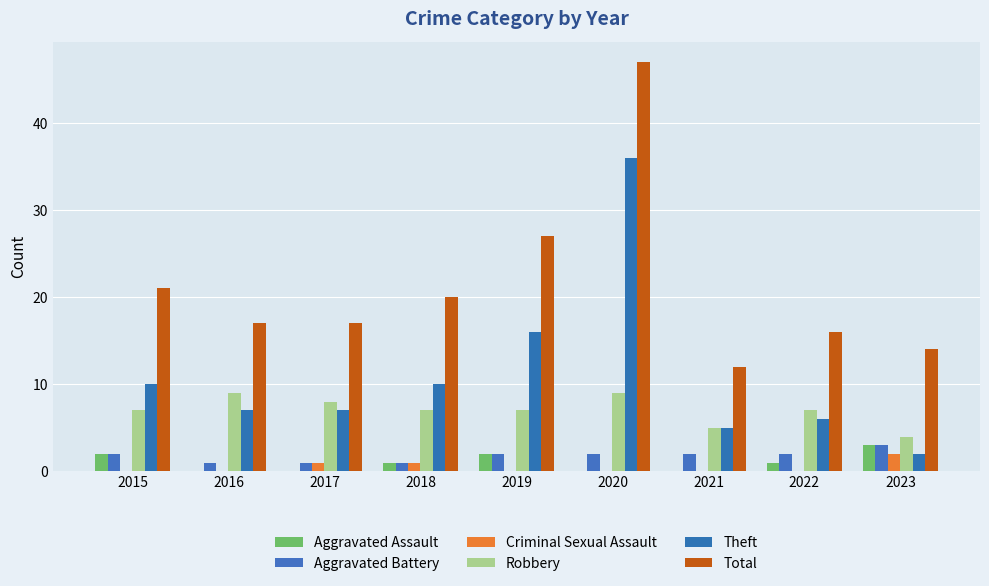

What is the difference between the Theft values at 2018 and 2022?

4